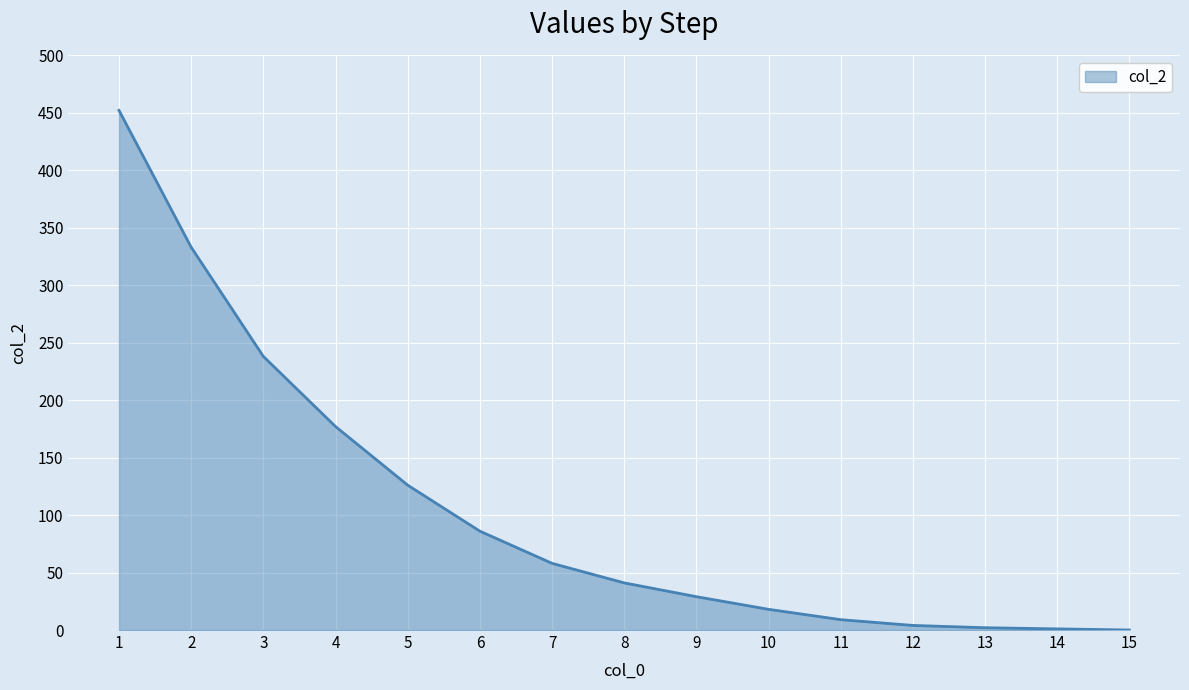

What is the maximum value shown in the chart?

452